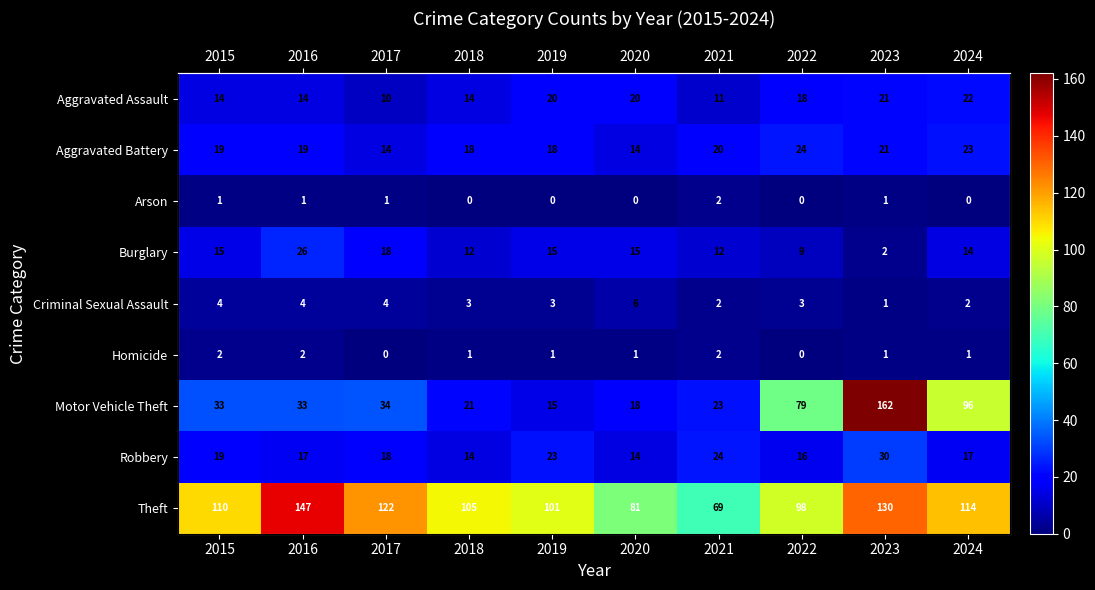

What is the approximate value of Aggravated Battery at 2020, to the nearest 5?

15